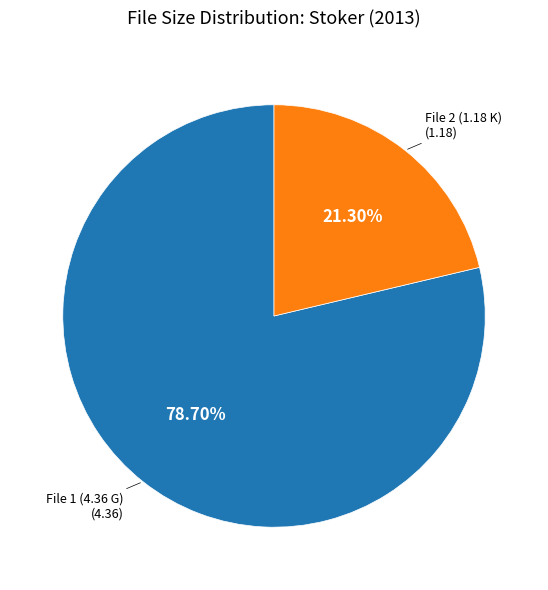

Is there any slice that represents more than half of the pie?

Yes